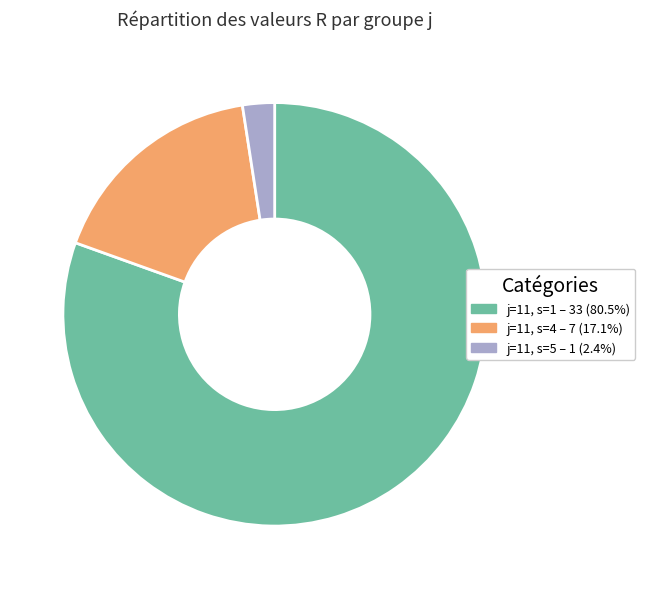

Is there a majority slice in this chart?

Yes